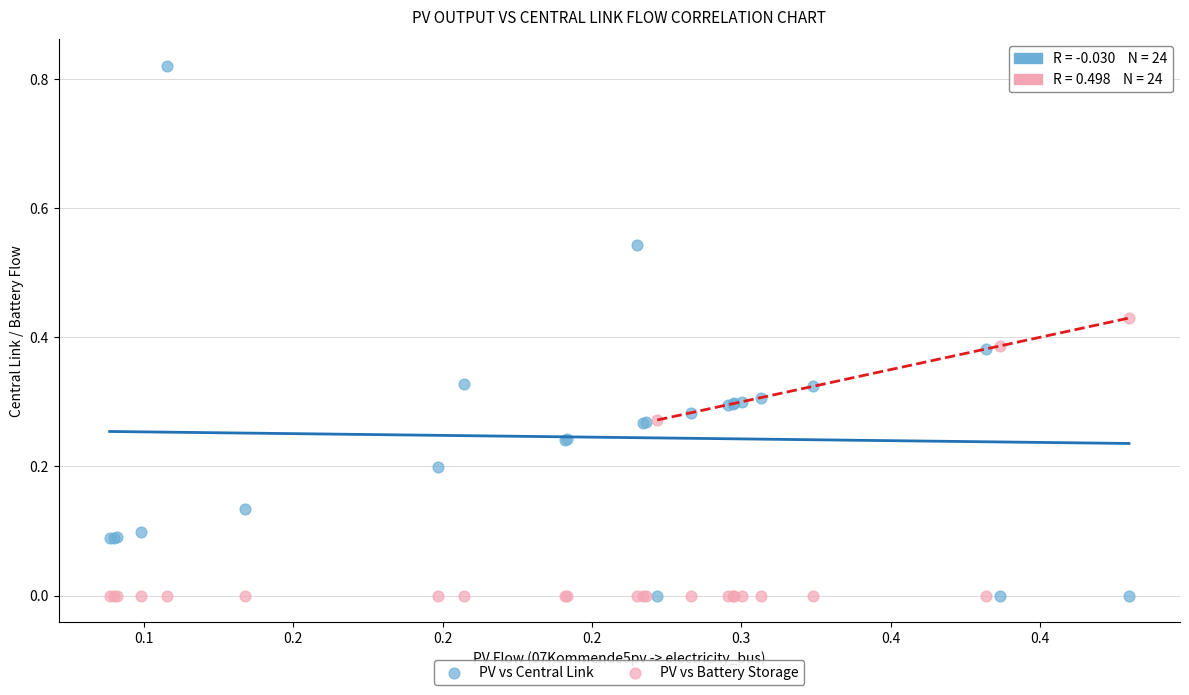

Which series contains the highest Y value?

PV vs Central Link